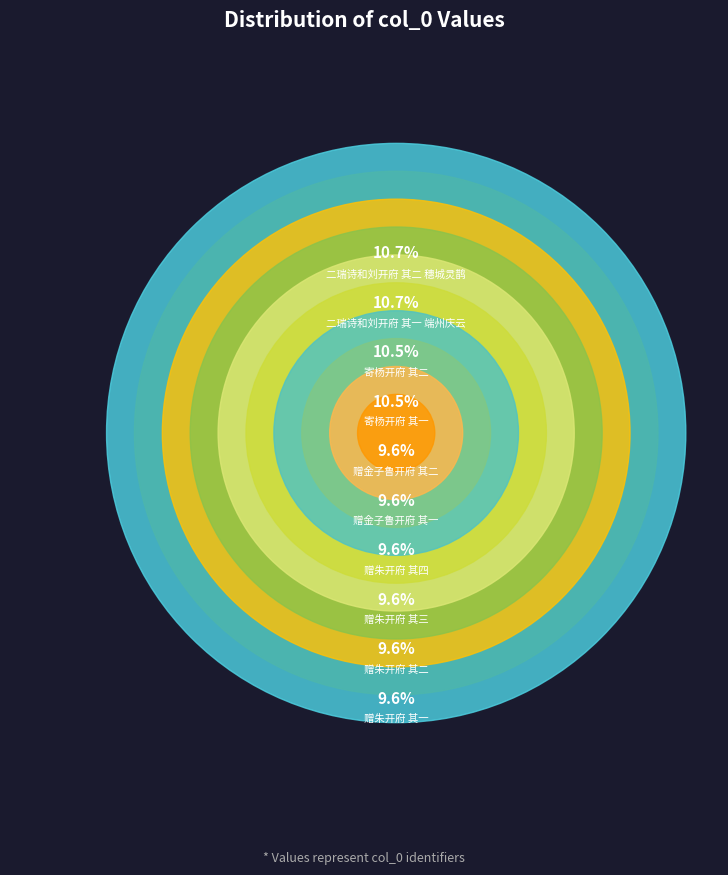

To the nearest percent, what is the combined percentage of 二瑞诗和刘开府 其二 穗城灵鹊 and 赠朱开府 其一?

20%